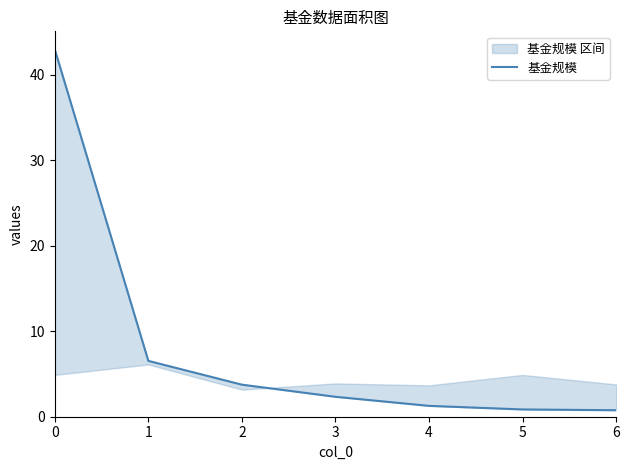

Rank the categories by value from highest to lowest.

0, 1, 2, 3, 4, 5, 6